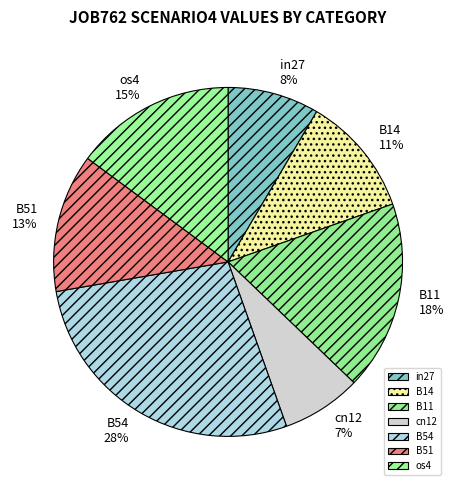

To the nearest percent, what is the difference between the cn12 and os4 slice percentages?

8%